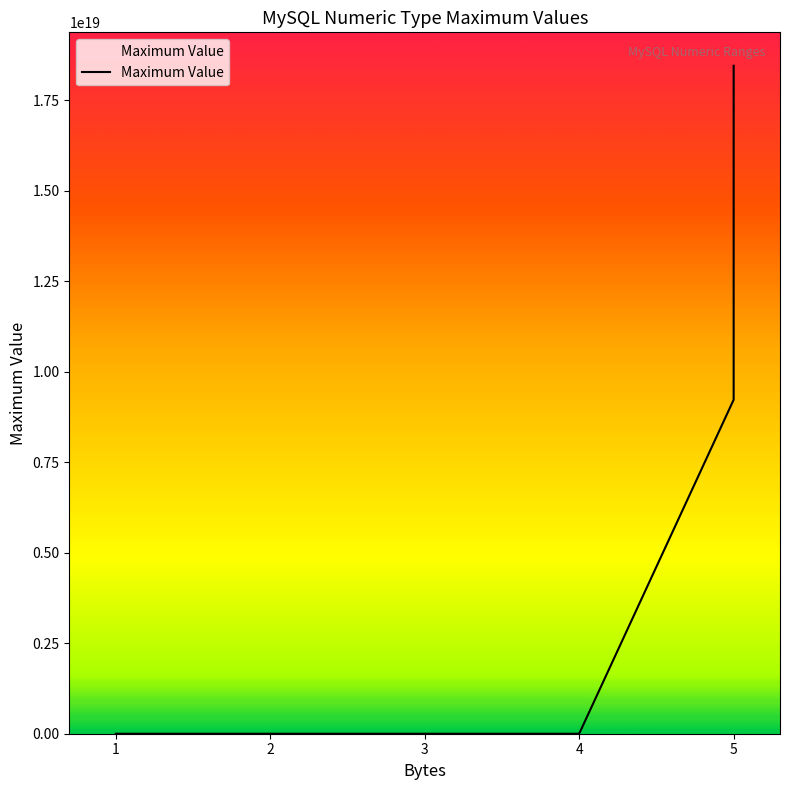

True or false: the data has more than 1 interior local peaks.

False